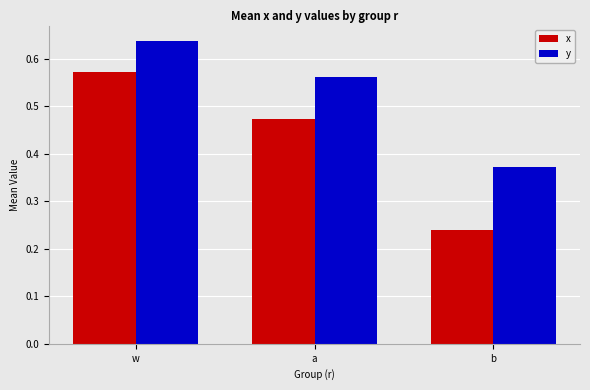

At which category does the chart reach its peak across all series?

w